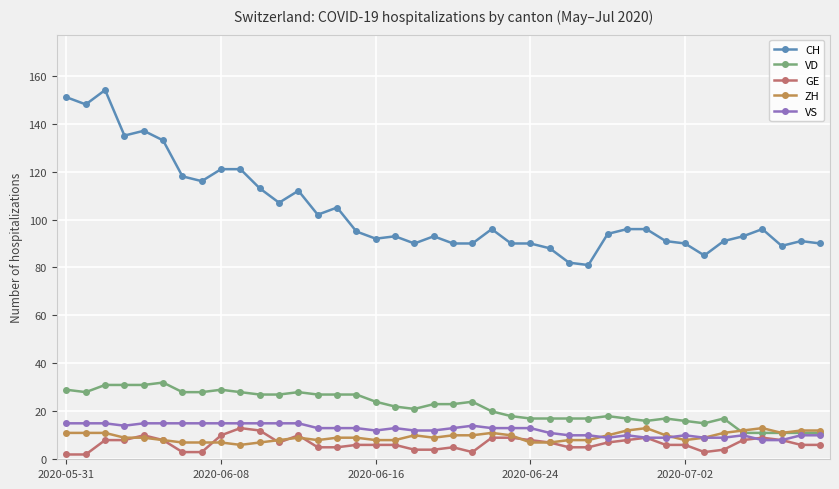

Reading right to left, what are all the values shown in this chart?

CH: 90	91	89	96	93	91	85	90	91	96	96	94	81	82	88	90	90	96	90	90	93	90	93	92	95	105	102	112	107	113	121	121	116	118	133	137	135	154	148	151
VD: 11	11	11	11	11	17	15	16	17	16	17	18	17	17	17	17	18	20	24	23	23	21	22	24	27	27	27	28	27	27	28	29	28	28	32	31	31	31	28	29
GE: 6	6	8	9	8	4	3	6	6	9	8	7	5	5	7	8	9	9	3	5	4	4	6	6	6	5	5	10	7	12	13	10	3	3	8	10	8	8	2	2
ZH: 12	12	11	13	12	11	9	8	10	13	12	10	8	8	7	7	10	11	10	10	9	10	8	8	9	9	8	9	8	7	6	7	7	7	8	9	9	11	11	11
VS: 10	10	8	8	10	9	9	10	9	9	10	9	10	10	11	13	13	13	14	13	12	12	13	12	13	13	13	15	15	15	15	15	15	15	15	15	14	15	15	15